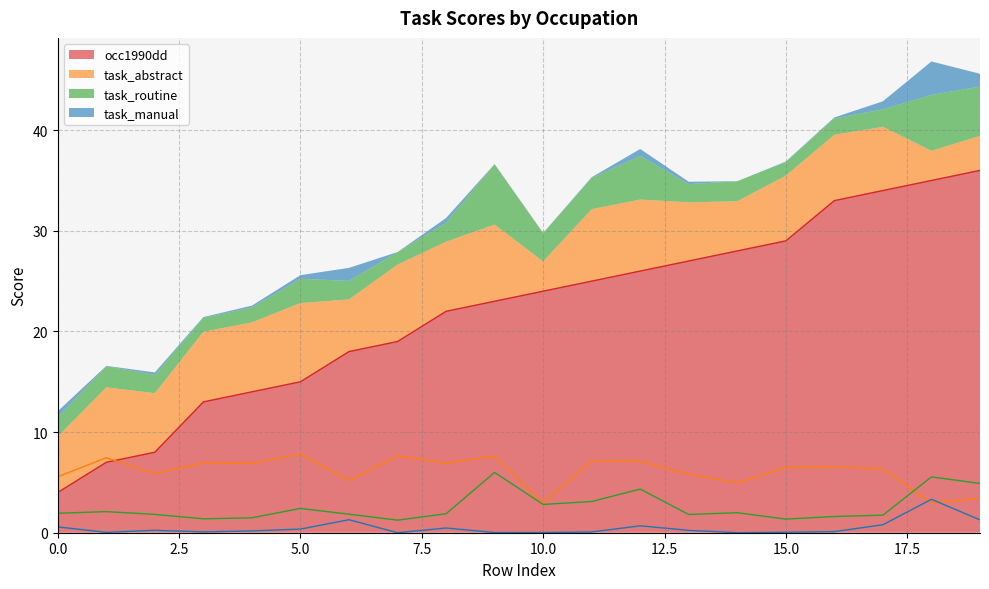

True or false: task_routine and task_manual intersect in this chart.

False